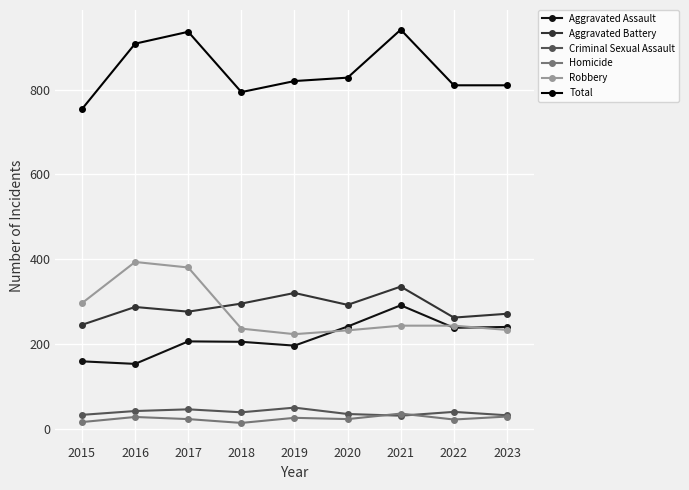

What is the difference between the highest and lowest values at 2015?

737